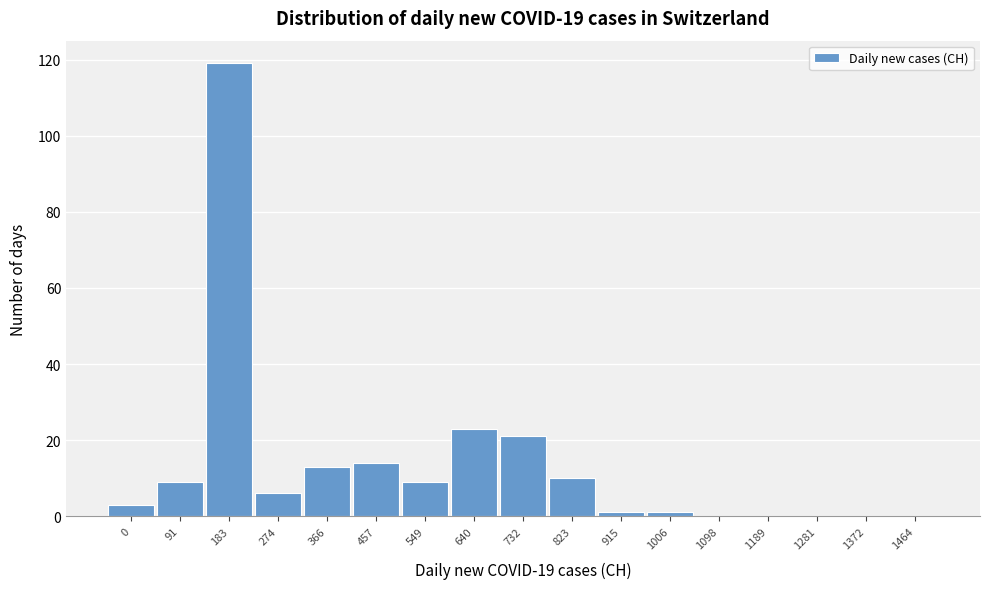

Reading left to right, list all the values displayed in this chart.

0=3	91=9	183=119	274=6	366=13	457=14	549=9	640=23	732=21	823=10	915=1	1006=1	1098=0	1189=0	1281=0	1372=0	1464=0